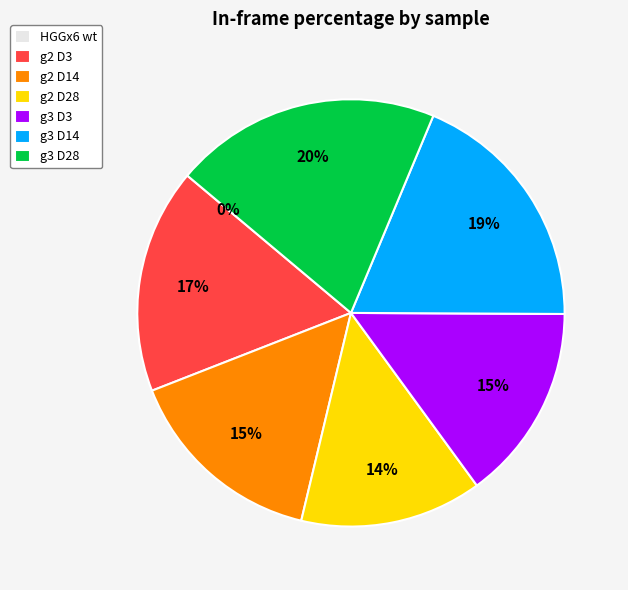

Rank the categories by value from lowest to highest.

HGGx6 wt, g2 D28, g3 D3, g2 D14, g2 D3, g3 D14, g3 D28